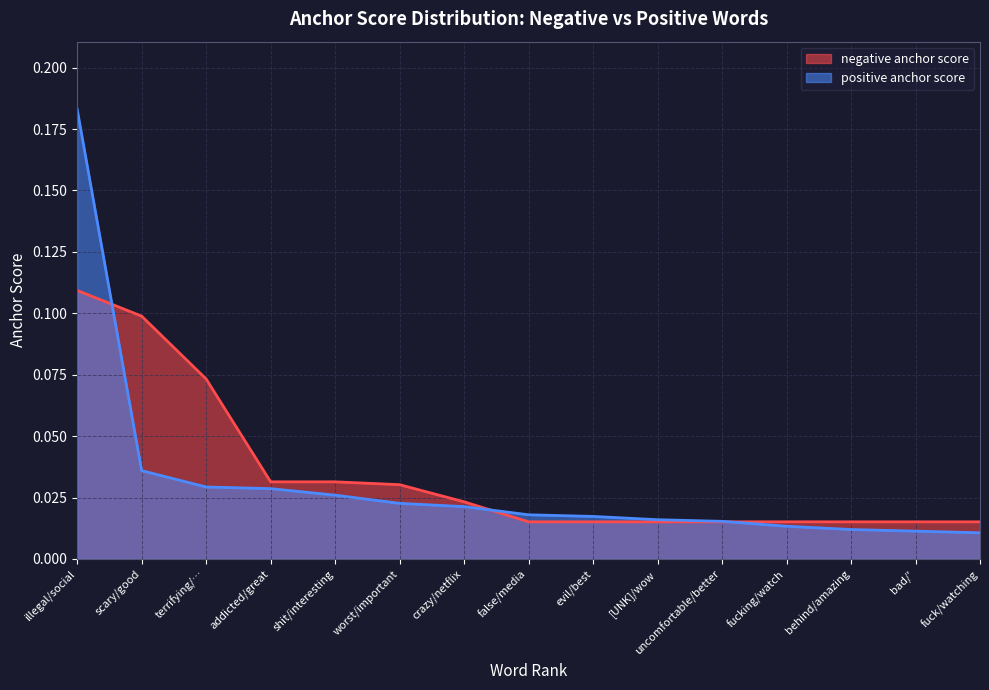

After their last crossing, which series has the higher values: negative anchor score or positive anchor score?

negative anchor score